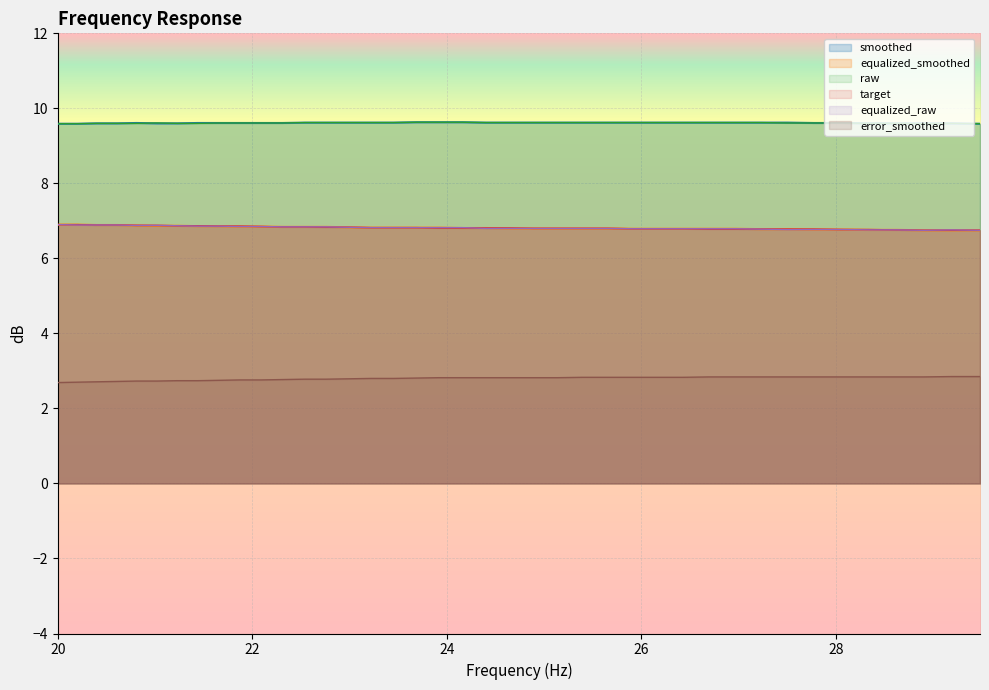

True or false: equalized_smoothed and raw cross at least once.

False